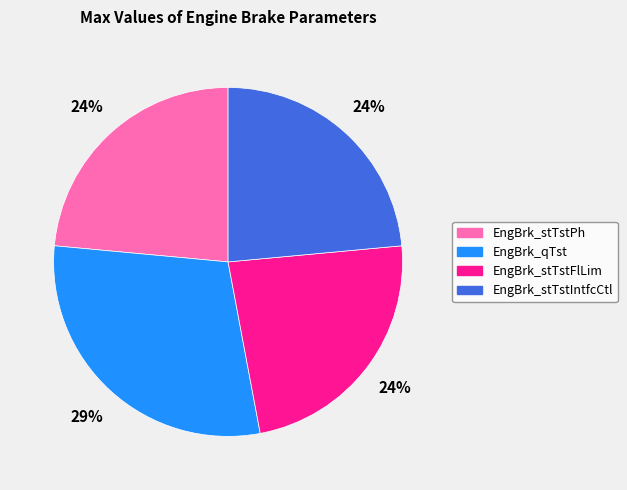

Combined, do EngBrk_stTstIntfcCtl and EngBrk_qTst account for over 50%?

Yes